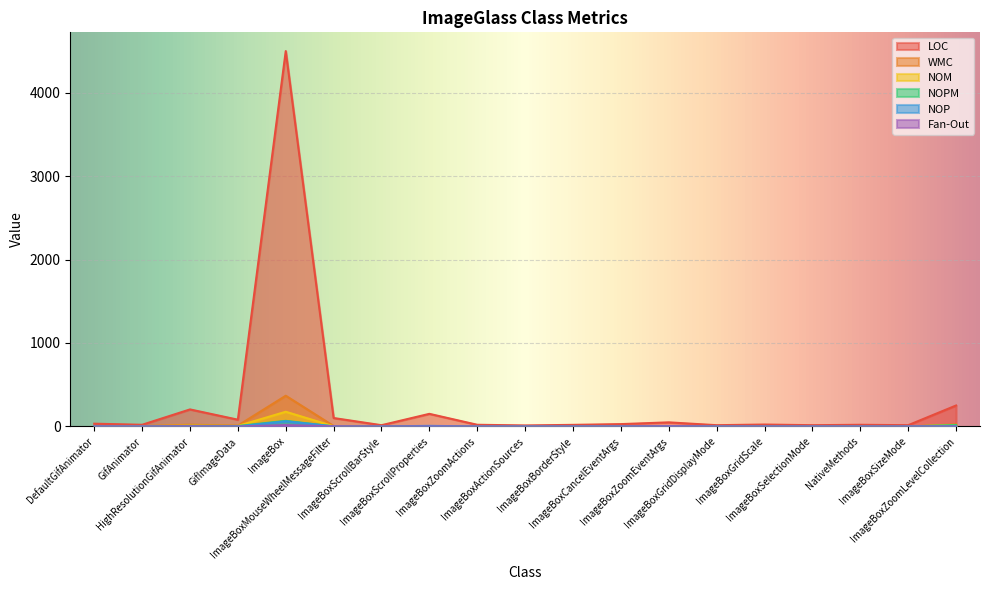

Reading left to right, what are all the values shown in this chart?

LOC: DefaultGifAnimator=33	GifAnimator=20	HighResolutionGifAnimator=204	GifImageData=81	ImageBox=4497	ImageBoxMouseWheelMessageFilter=101	ImageBoxScrollBarStyle=15	ImageBoxScrollProperties=151	ImageBoxZoomActions=20	ImageBoxActionSources=12	ImageBoxBorderStyle=19	ImageBoxCancelEventArgs=28	ImageBoxZoomEventArgs=49	ImageBoxGridDisplayMode=15	ImageBoxGridScale=23	ImageBoxSelectionMode=15	NativeMethods=20	ImageBoxSizeMode=15	ImageBoxZoomLevelCollection=251
WMC: DefaultGifAnimator=4	GifAnimator=4	HighResolutionGifAnimator=21	GifImageData=10	ImageBox=368	ImageBoxMouseWheelMessageFilter=5	ImageBoxScrollBarStyle=0	ImageBoxScrollProperties=1	ImageBoxZoomActions=0	ImageBoxActionSources=0	ImageBoxBorderStyle=0	ImageBoxCancelEventArgs=2	ImageBoxZoomEventArgs=2	ImageBoxGridDisplayMode=0	ImageBoxGridScale=0	ImageBoxSelectionMode=0	NativeMethods=3	ImageBoxSizeMode=0	ImageBoxZoomLevelCollection=25
NOM: DefaultGifAnimator=4	GifAnimator=4	HighResolutionGifAnimator=10	GifImageData=6	ImageBox=176	ImageBoxMouseWheelMessageFilter=2	ImageBoxScrollBarStyle=0	ImageBoxScrollProperties=1	ImageBoxZoomActions=0	ImageBoxActionSources=0	ImageBoxBorderStyle=0	ImageBoxCancelEventArgs=2	ImageBoxZoomEventArgs=2	ImageBoxGridDisplayMode=0	ImageBoxGridScale=0	ImageBoxSelectionMode=0	NativeMethods=3	ImageBoxSizeMode=0	ImageBoxZoomLevelCollection=17
NOPM: DefaultGifAnimator=4	GifAnimator=0	HighResolutionGifAnimator=6	GifImageData=5	ImageBox=67	ImageBoxMouseWheelMessageFilter=0	ImageBoxScrollBarStyle=0	ImageBoxScrollProperties=0	ImageBoxZoomActions=0	ImageBoxActionSources=0	ImageBoxBorderStyle=0	ImageBoxCancelEventArgs=1	ImageBoxZoomEventArgs=1	ImageBoxGridDisplayMode=0	ImageBoxGridScale=0	ImageBoxSelectionMode=0	NativeMethods=0	ImageBoxSizeMode=0	ImageBoxZoomLevelCollection=16
NOP: DefaultGifAnimator=0	GifAnimator=0	HighResolutionGifAnimator=0	GifImageData=0	ImageBox=62	ImageBoxMouseWheelMessageFilter=1	ImageBoxScrollBarStyle=0	ImageBoxScrollProperties=7	ImageBoxZoomActions=0	ImageBoxActionSources=0	ImageBoxBorderStyle=0	ImageBoxCancelEventArgs=1	ImageBoxZoomEventArgs=4	ImageBoxGridDisplayMode=0	ImageBoxGridScale=0	ImageBoxSelectionMode=0	NativeMethods=0	ImageBoxSizeMode=0	ImageBoxZoomLevelCollection=4
Fan-Out: DefaultGifAnimator=1	GifAnimator=0	HighResolutionGifAnimator=2	GifImageData=0	ImageBox=16	ImageBoxMouseWheelMessageFilter=2	ImageBoxScrollBarStyle=0	ImageBoxScrollProperties=0	ImageBoxZoomActions=0	ImageBoxActionSources=0	ImageBoxBorderStyle=0	ImageBoxCancelEventArgs=0	ImageBoxZoomEventArgs=2	ImageBoxGridDisplayMode=0	ImageBoxGridScale=0	ImageBoxSelectionMode=0	NativeMethods=0	ImageBoxSizeMode=0	ImageBoxZoomLevelCollection=0